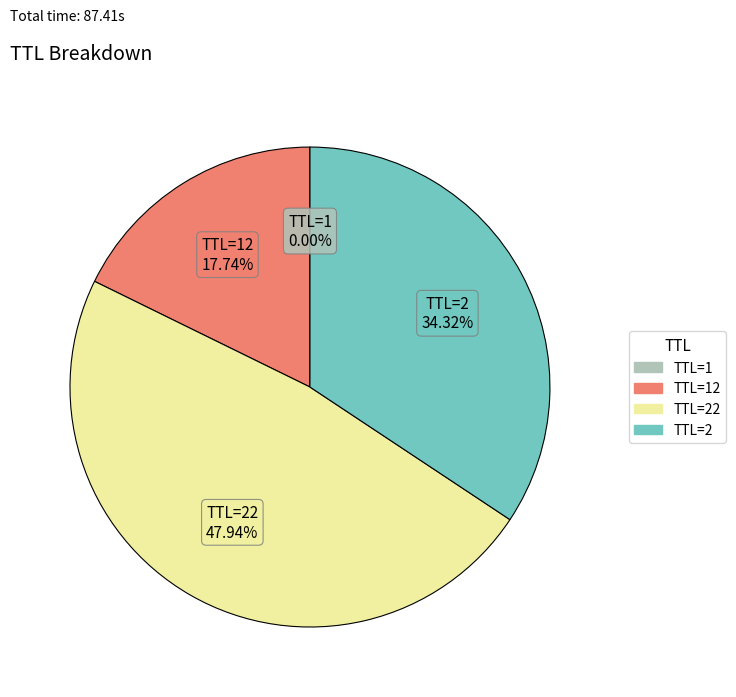

To the nearest percent, what is the average slice percentage?

25%